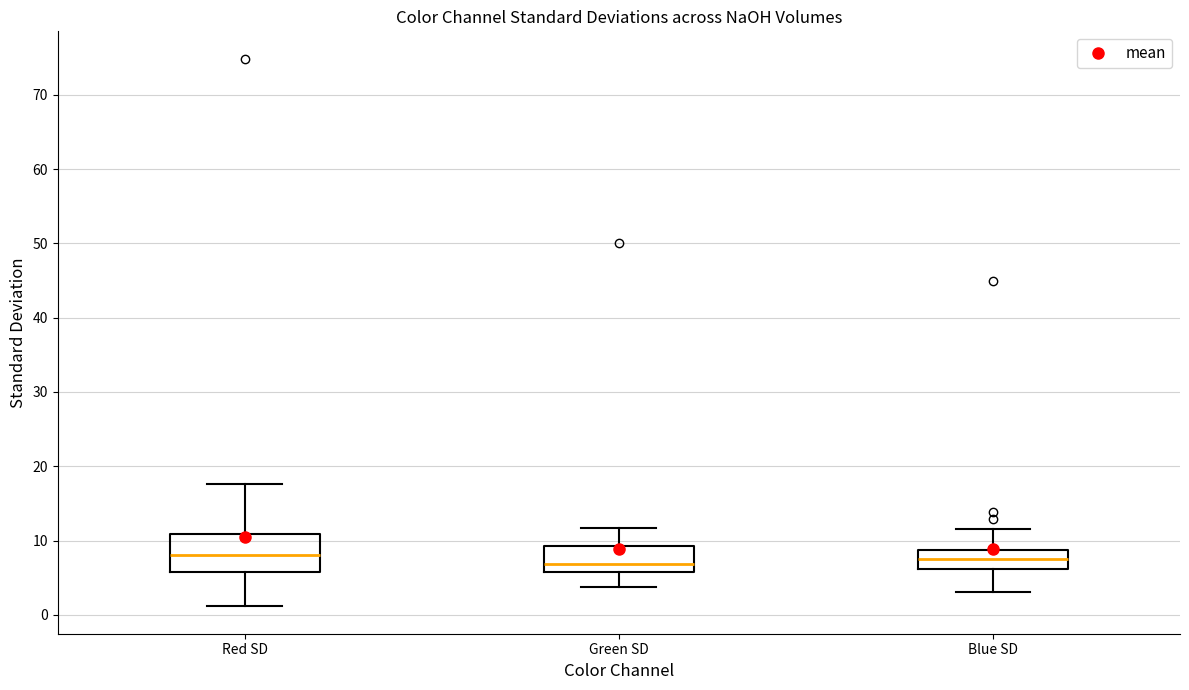

Reading left to right, read every box against the y-axis: the position of its median line, the range the box covers, and the ends of its whiskers. The values are not printed on the chart, so give them approximately, as read against the axis.

Red SD: median 8, box 6 to 11, whiskers 1 to 18
Green SD: median 7, box 6 to 9, whiskers 4 to 12
Blue SD: median 8, box 6 to 9, whiskers 3 to 12